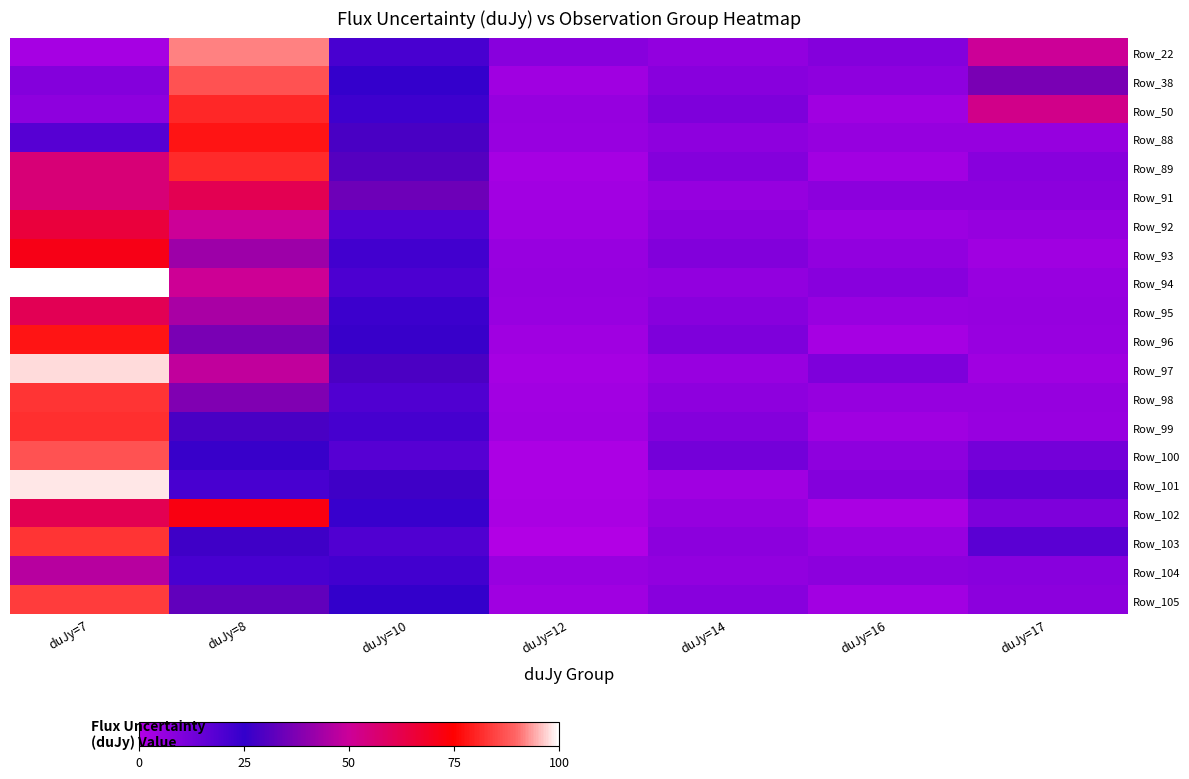

Rank the series by their maximum value, from highest to lowest.

Row_94, Row_101, Row_97, Row_22, Row_38, Row_100, Row_105, Row_98, Row_103, Row_99, Row_89, Row_50, Row_88, Row_96, Row_102, Row_93, Row_92, Row_91, Row_95, Row_104